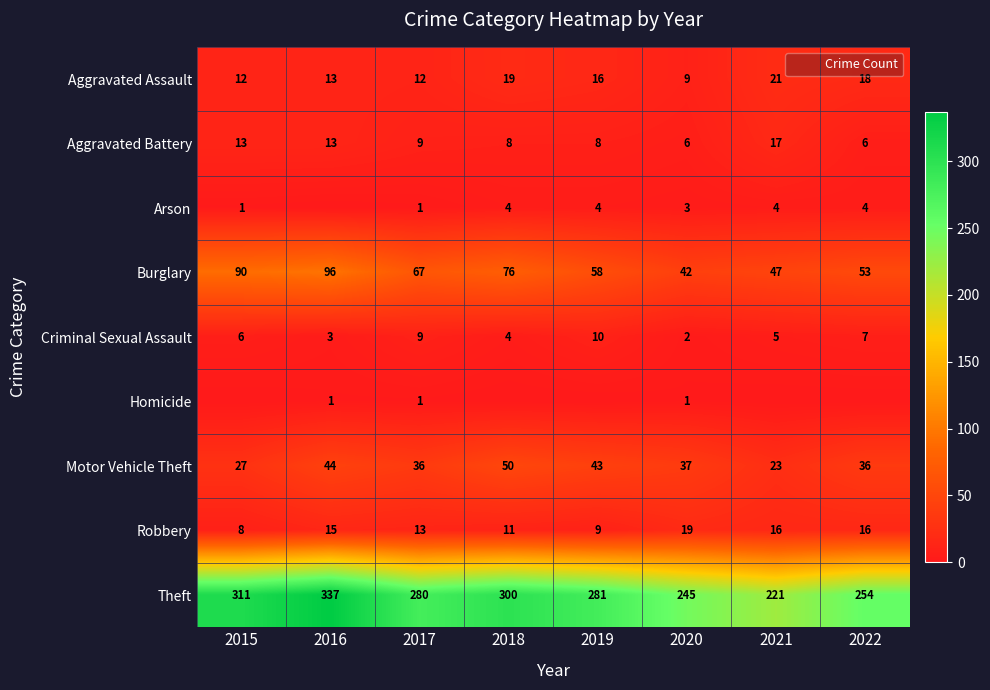

Read the Burglary value at 2017, to the nearest 10.

70